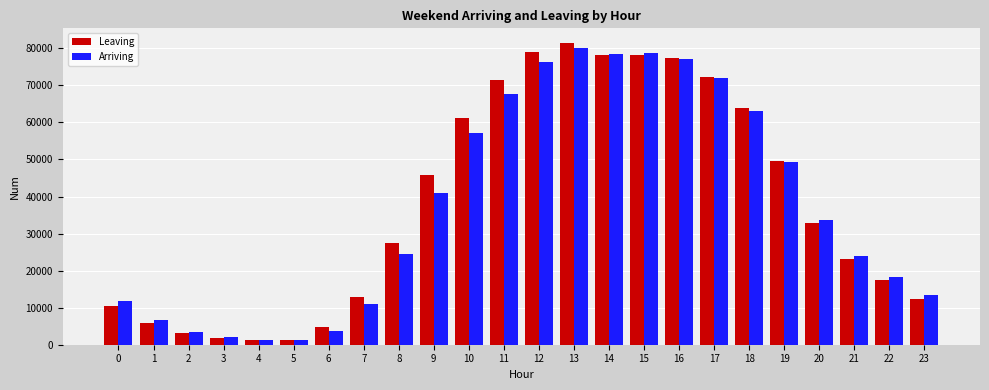

The Leaving series shows 1312 at 1. True or false?

False